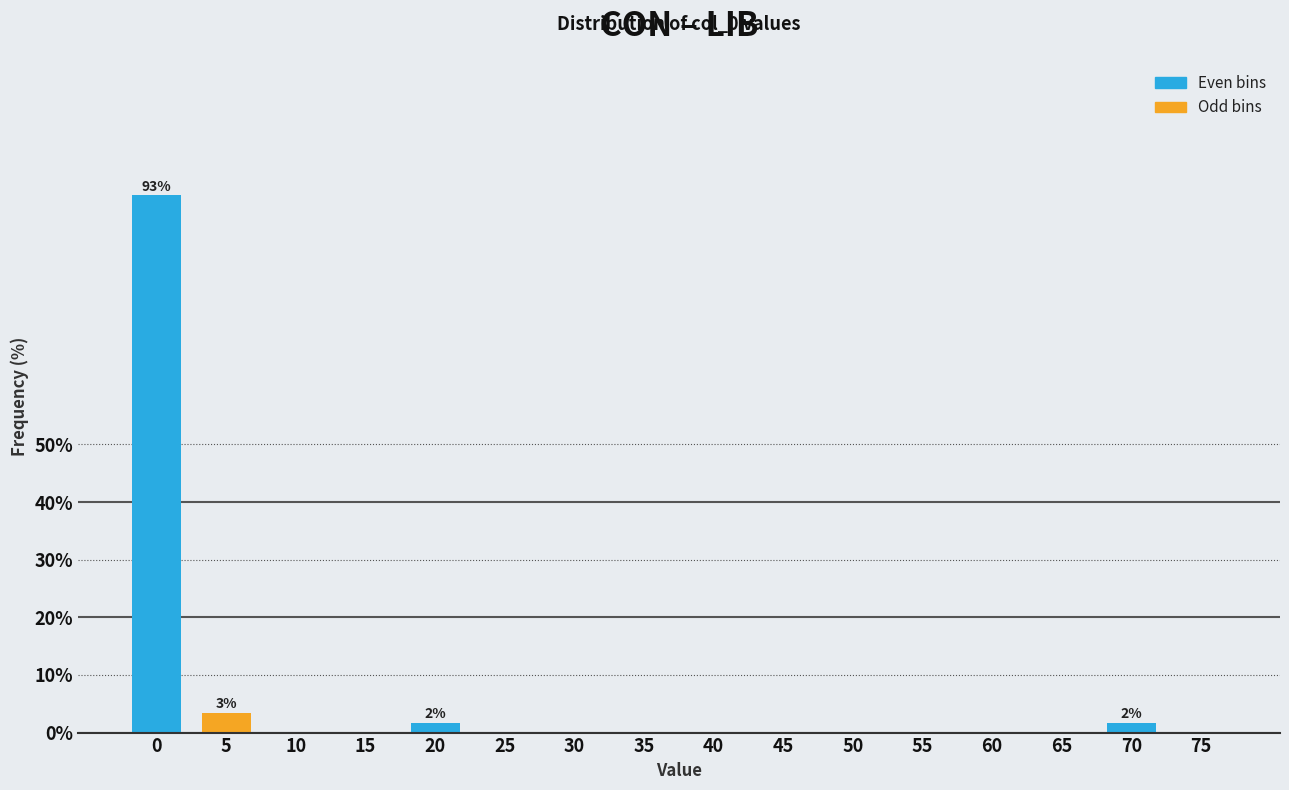

Reading left to right, transcribe all the data shown in this chart.

0=93.2	5=3.4	10=0.0	15=0.0	20=1.7	25=0.0	30=0.0	35=0.0	40=0.0	45=0.0	50=0.0	55=0.0	60=0.0	65=0.0	70=1.7	75=0.0